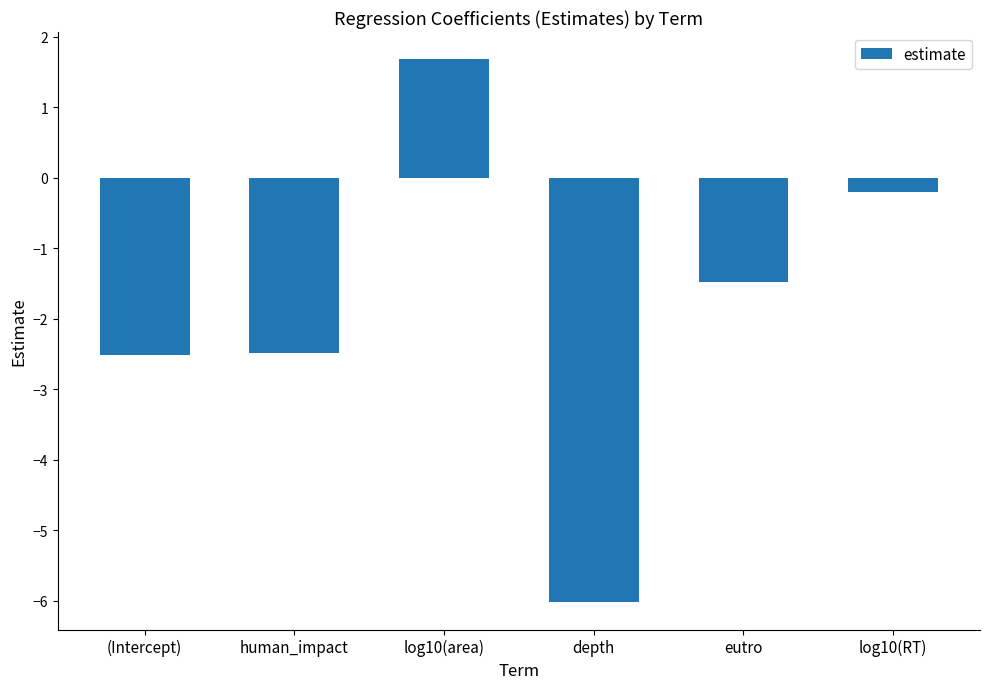

At which category does the chart reach its peak across all series?

log10(area)